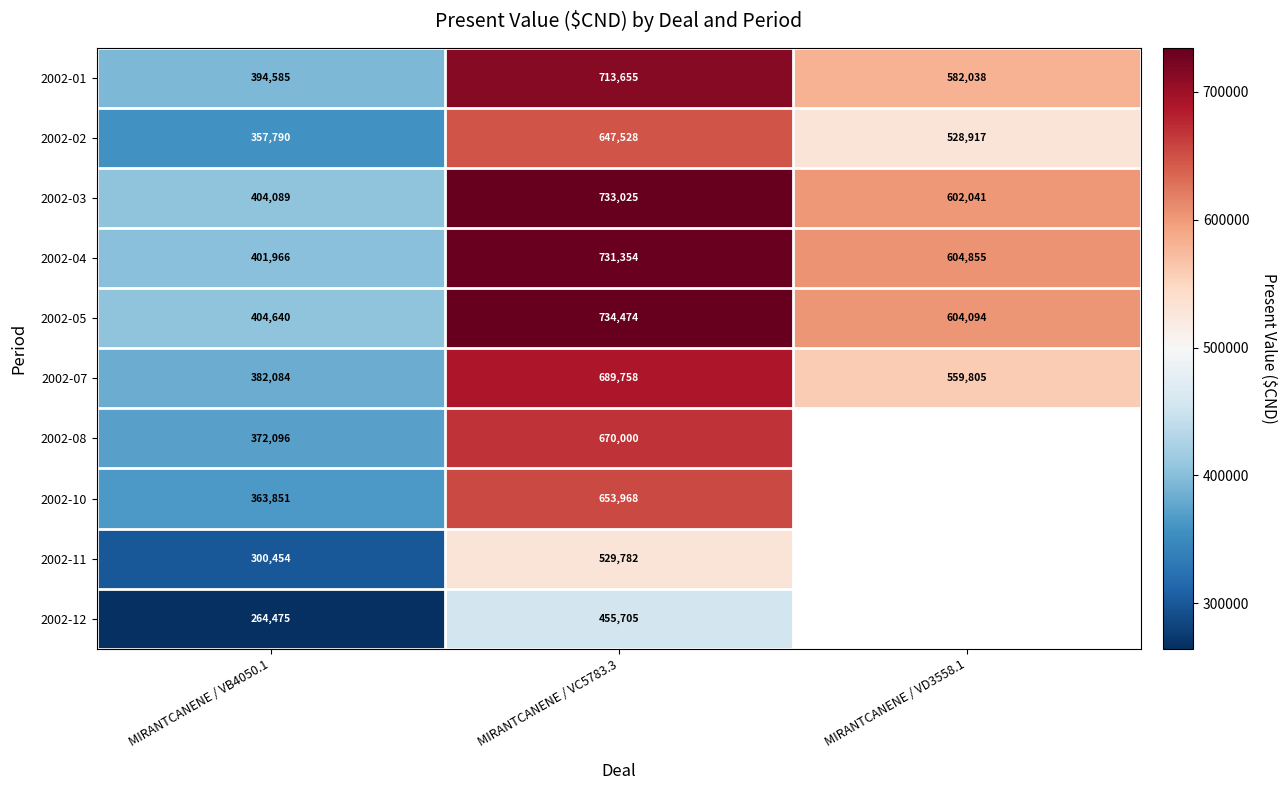

Is the value of 2002-03 at MIRANTCANENE / VD3558.1 greater than the value of 2002-10 at MIRANTCANENE / VC5783.3?

No